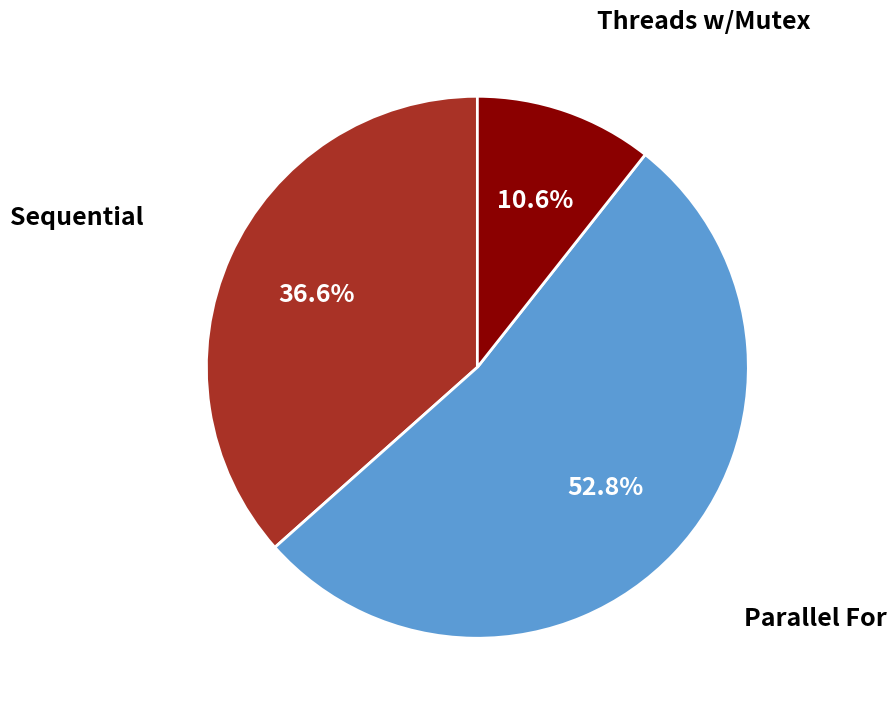

To the nearest percent, what percentage of the pie is Parallel For?

53%